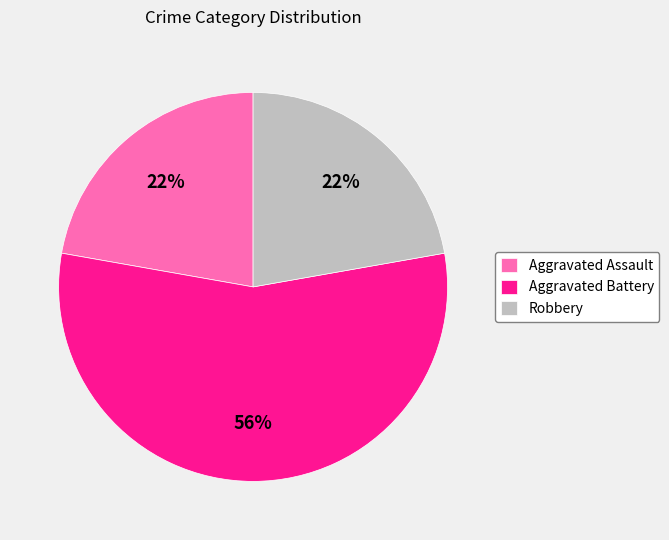

Between Aggravated Battery and Aggravated Assault, which is larger?

Aggravated Battery